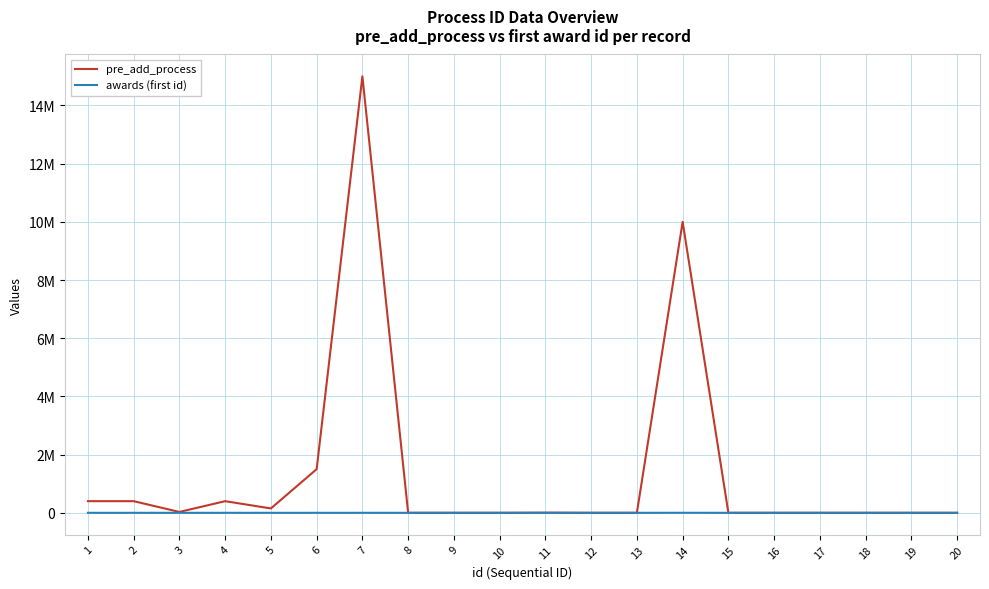

Does the chart have visible grid lines?

Yes